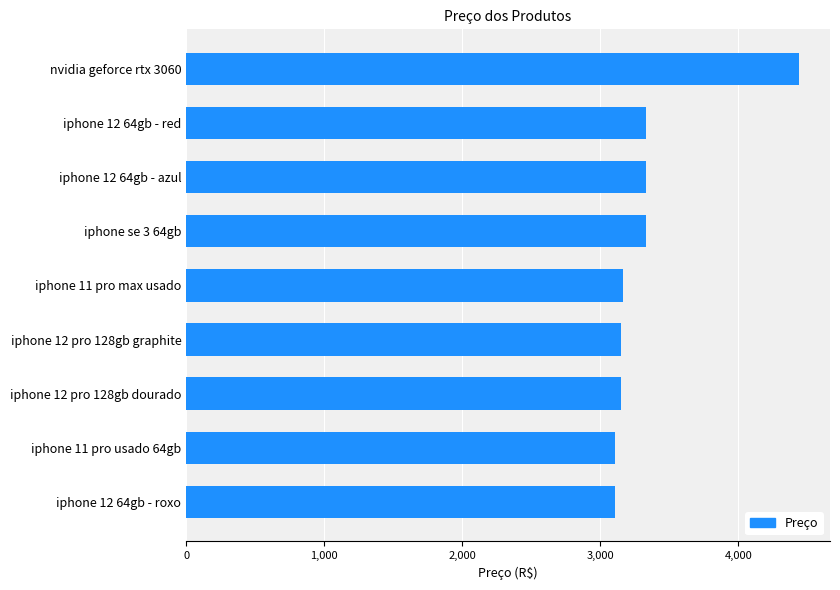

What is the sum of all values?

30097.3